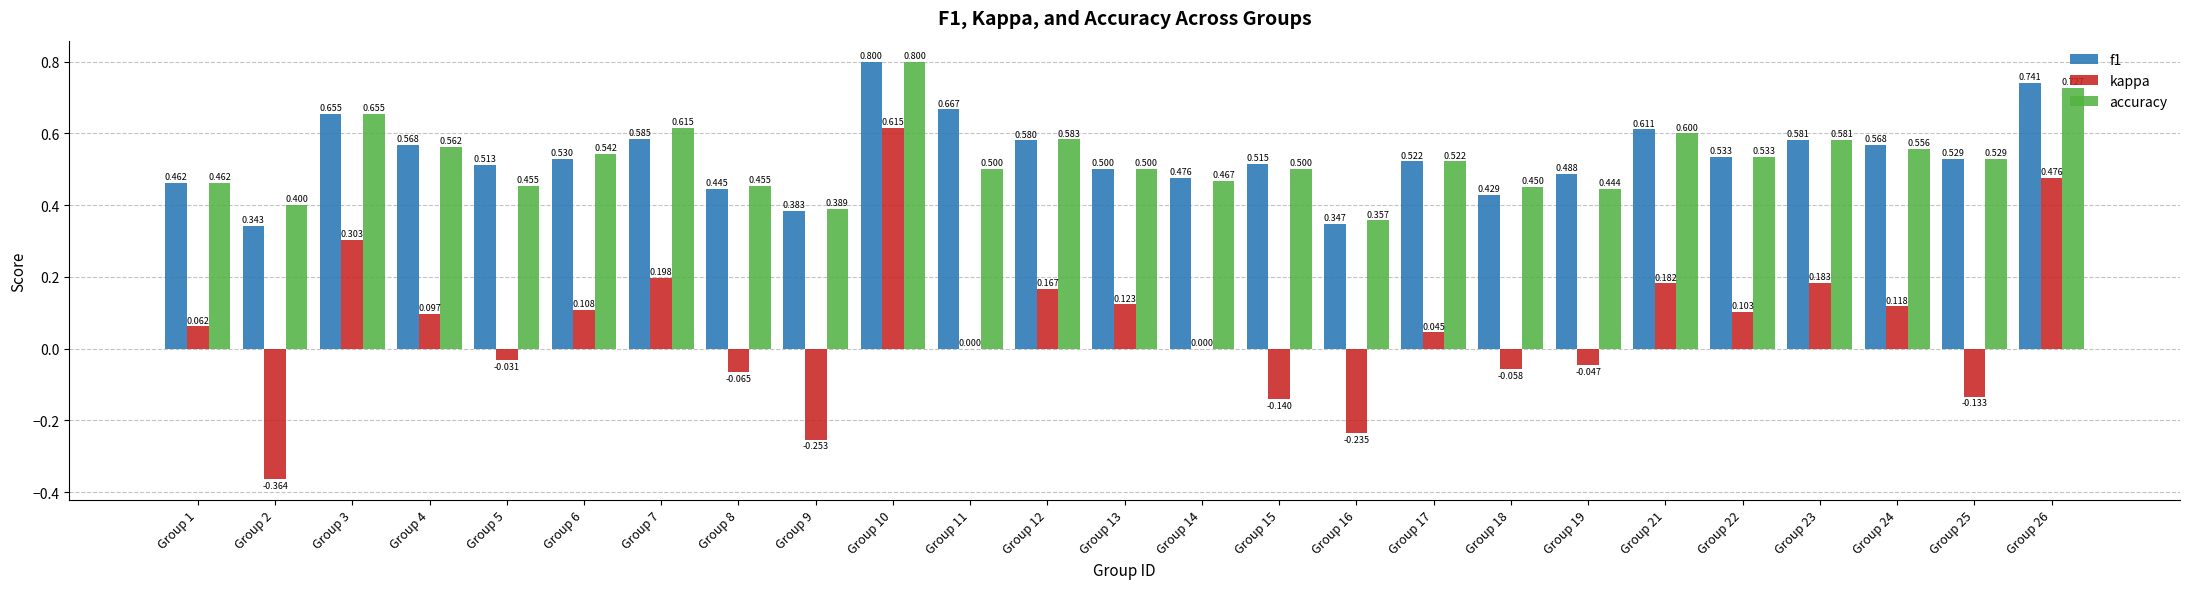

What are all the series names shown in the legend?

f1, kappa, accuracy